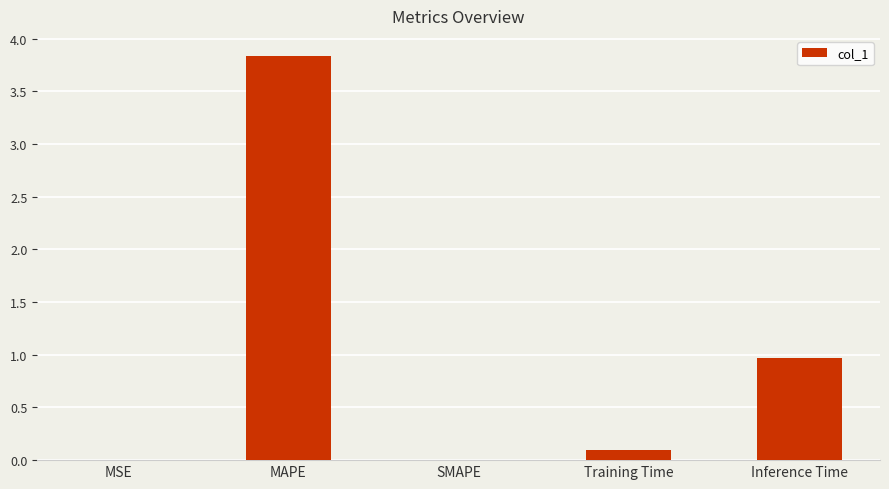

Which has a higher value, MAPE or Training Time?

MAPE